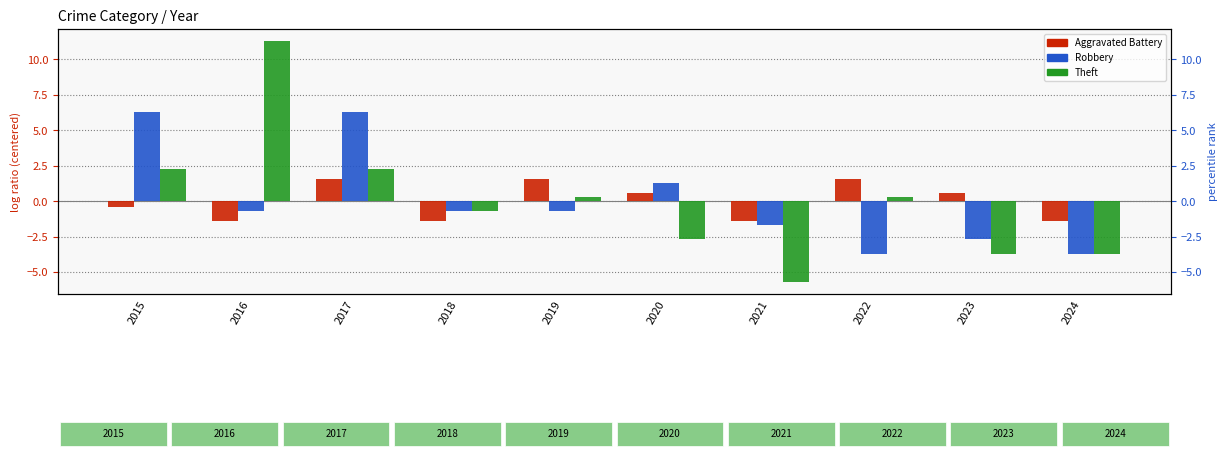

What is the value of the Aggravated Battery bar at the 9th from the left?

0.6